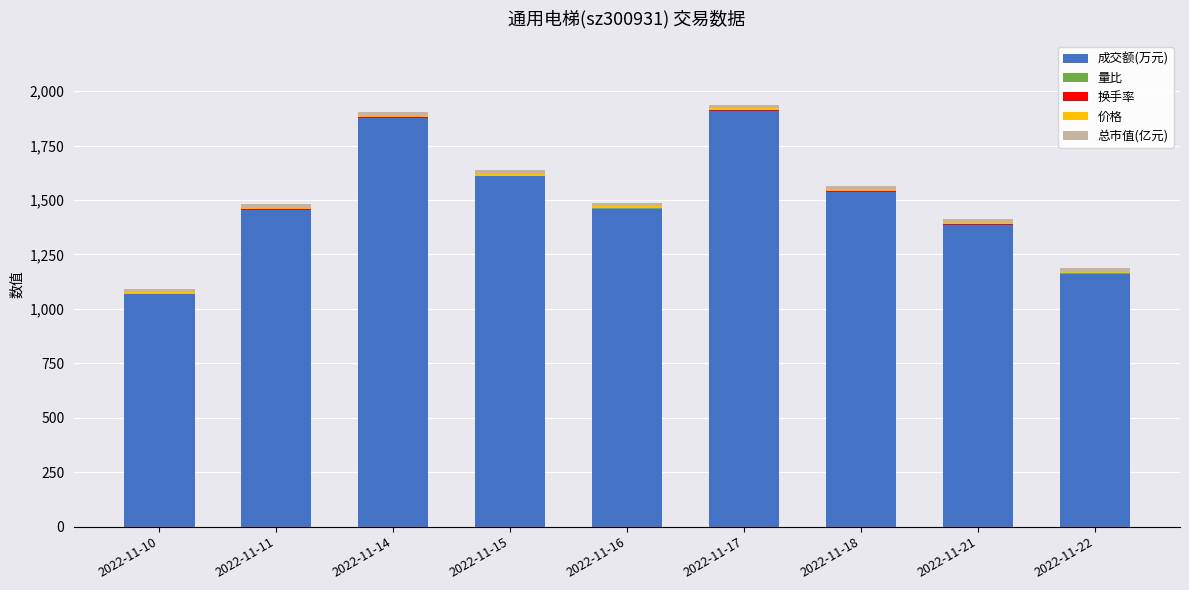

What is the highest value of the 成交额(万元) series?

1909.0